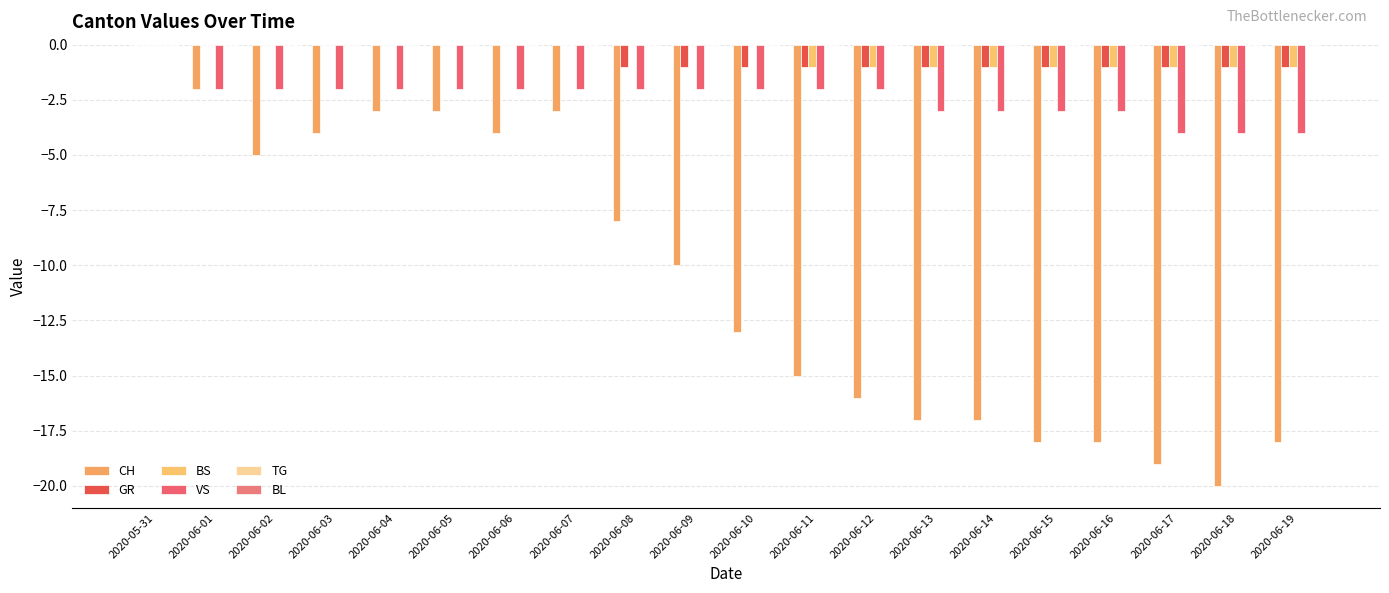

Count the number of categories in the chart.

20